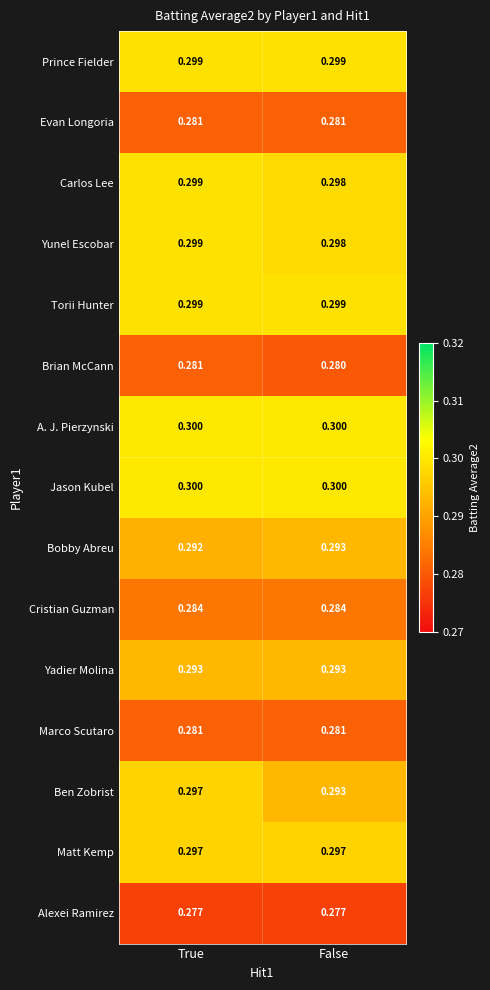

What is the minimum value shown in the chart?

0.3